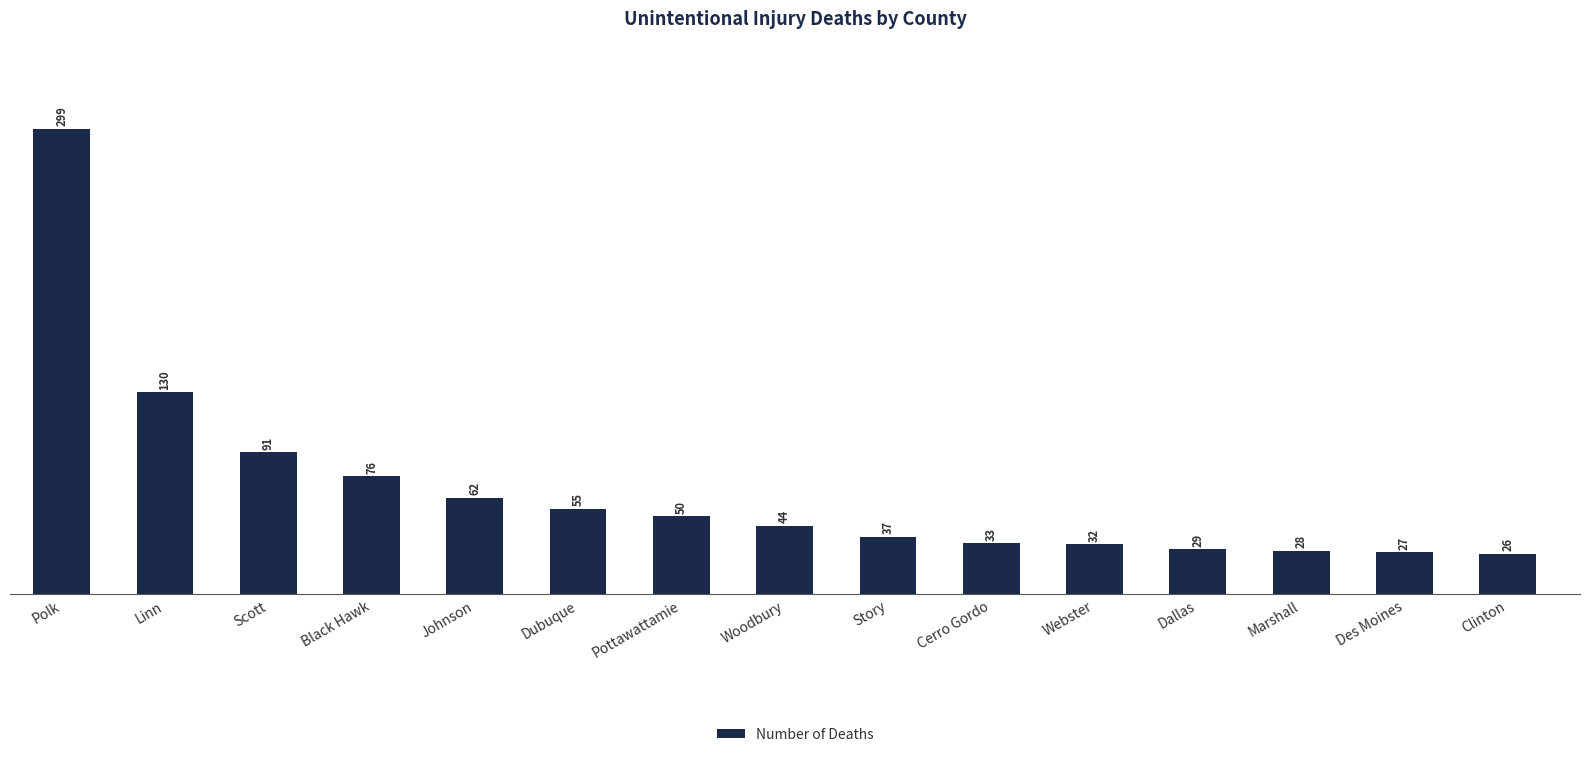

Does the chart contain any negative values?

No